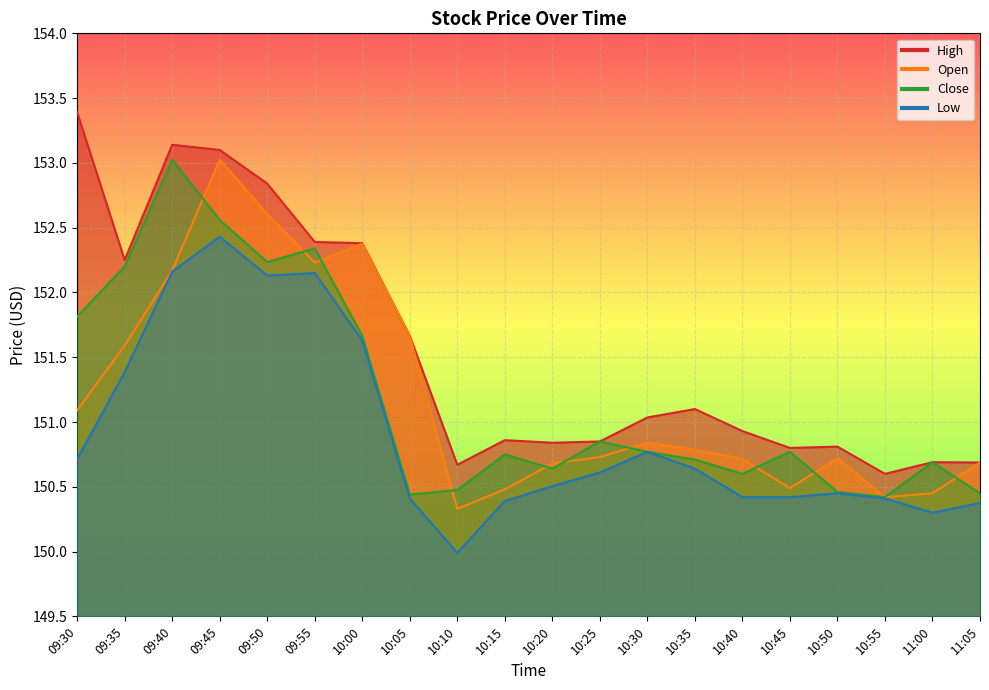

At 11:05, list the series in order from largest to smallest.

High, Open, Close, Low